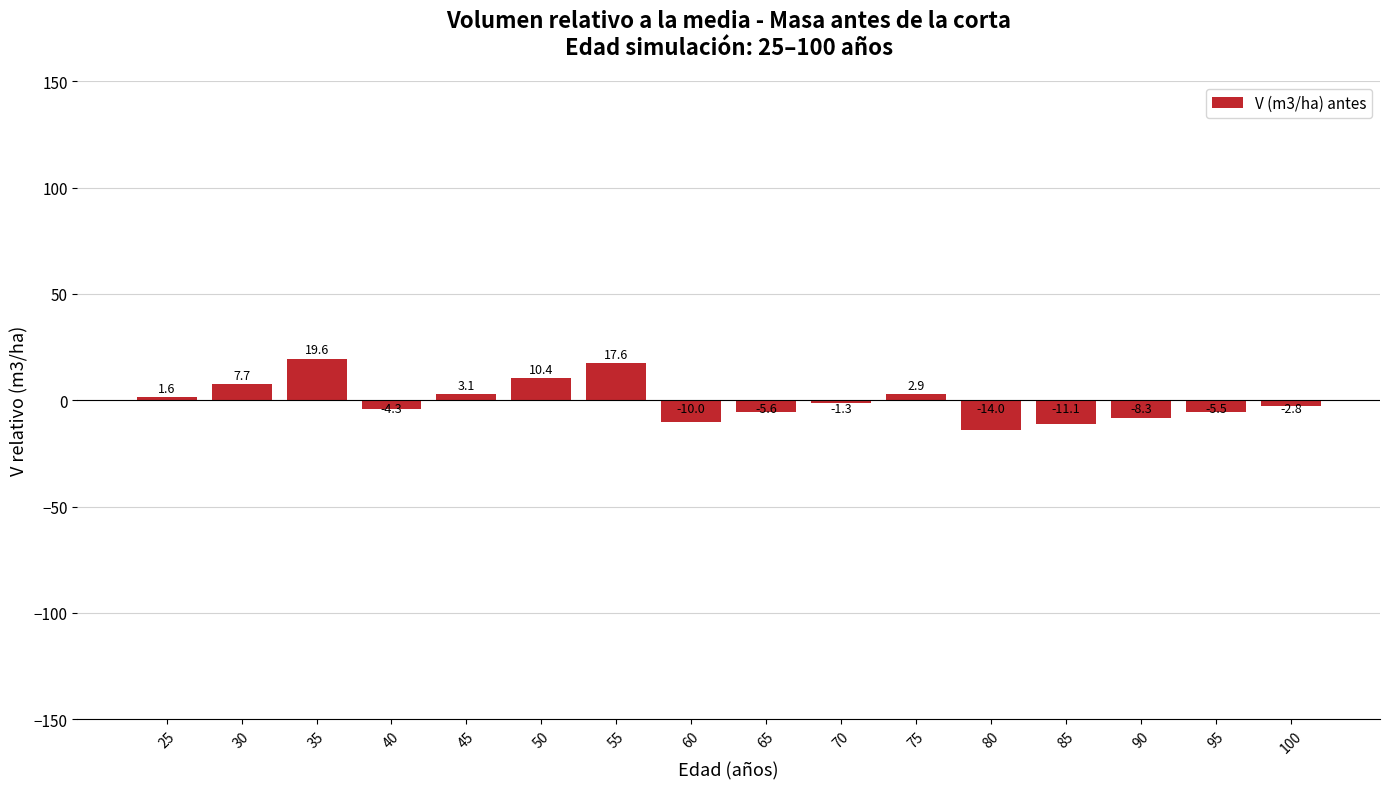

Rank the categories by value from highest to lowest.

35, 55, 50, 30, 45, 75, 25, 70, 100, 40, 95, 65, 90, 60, 85, 80